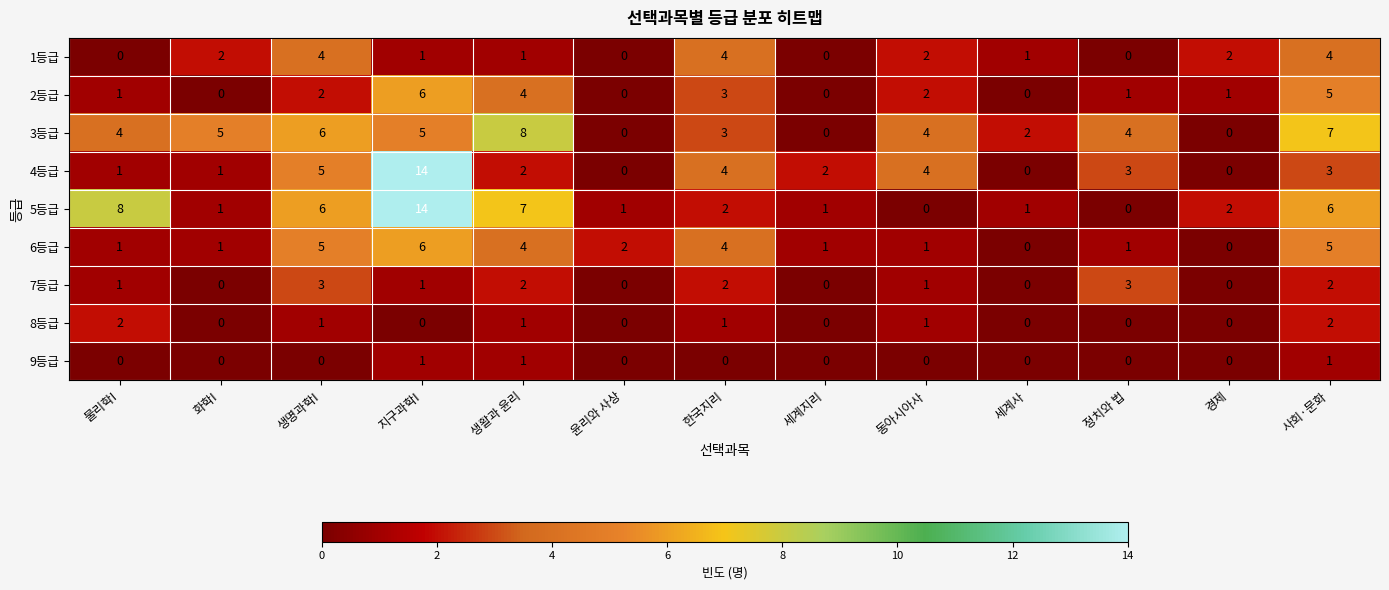

The 2등급 series shows -3 at 세계지리. True or false?

False